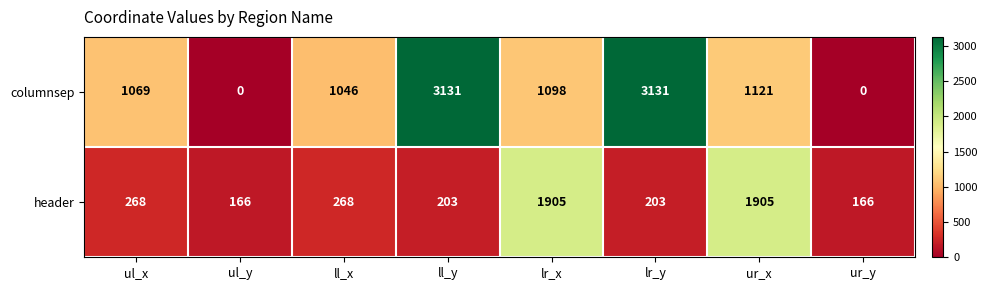

Which series has the largest range (max minus min)?

columnsep